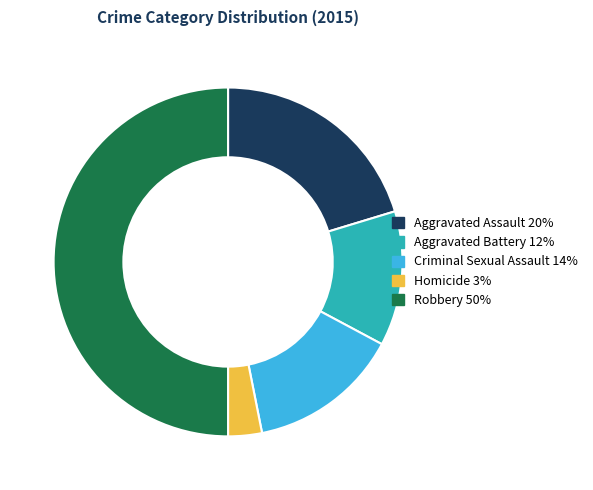

How many segments does this pie chart have?

5